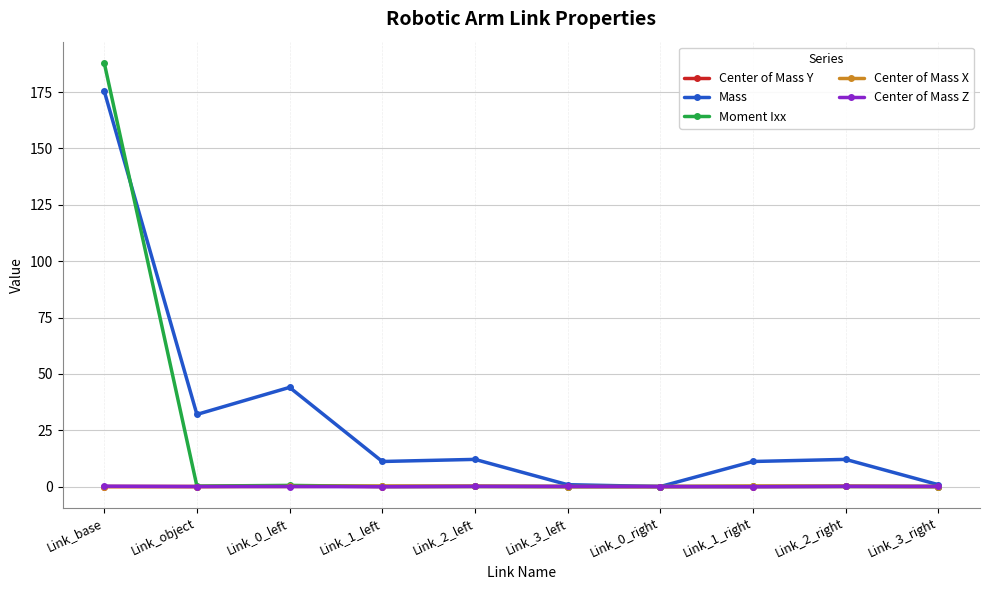

How many data points does each series have?

10